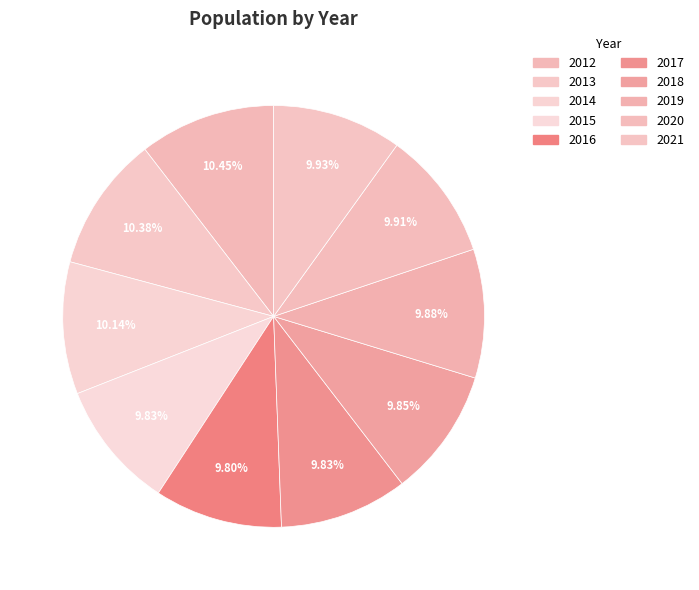

How many segments does this pie chart have?

10